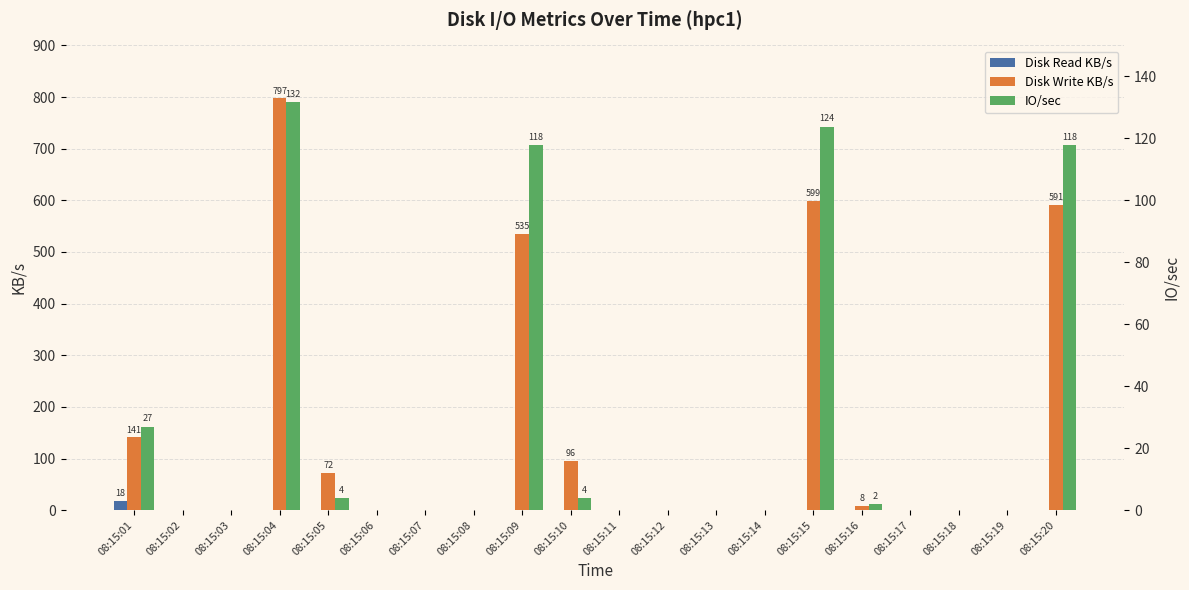

Rank the series by their maximum value, from lowest to highest.

Disk Read KB/s, IO/sec, Disk Write KB/s